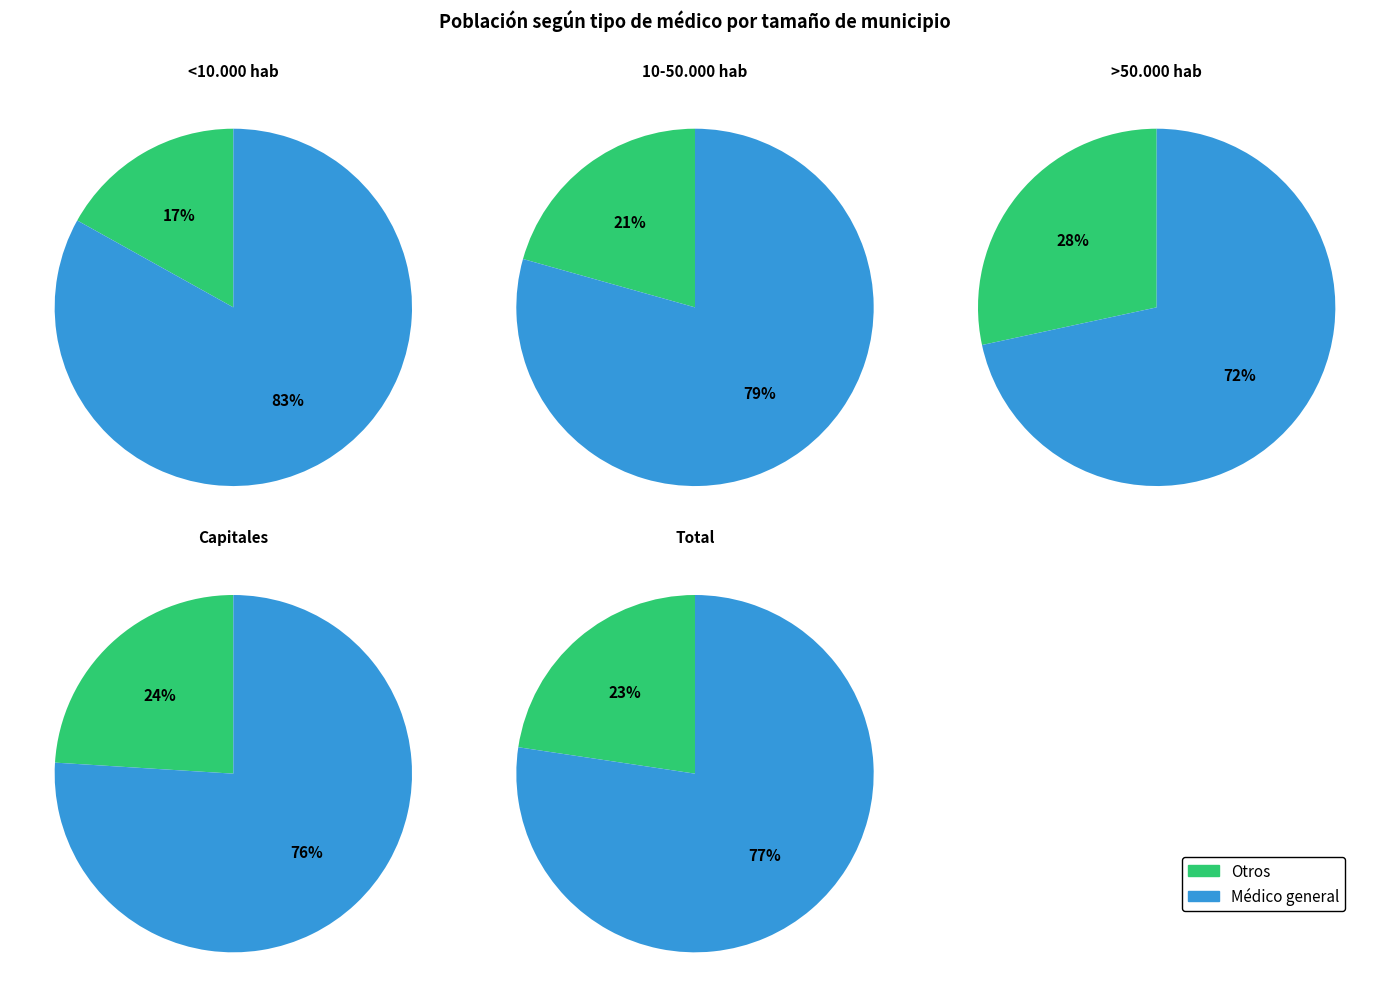

Which category has the smallest portion of the pie?

<10.000 hab